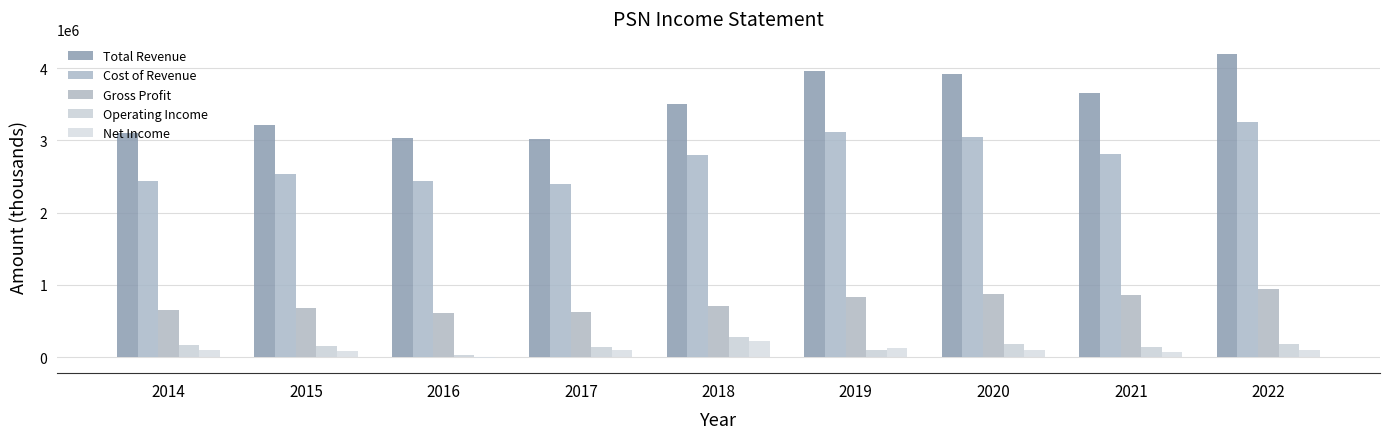

At 2020, list the series in order from largest to smallest.

Total Revenue, Cost of Revenue, Gross Profit, Operating Income, Net Income